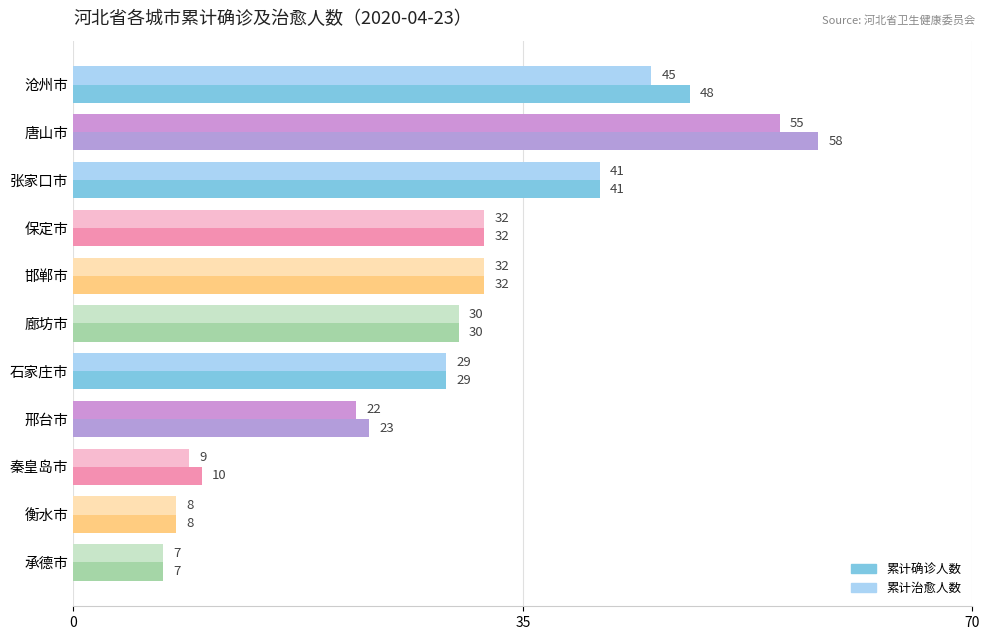

Count the number of data series in this chart.

2